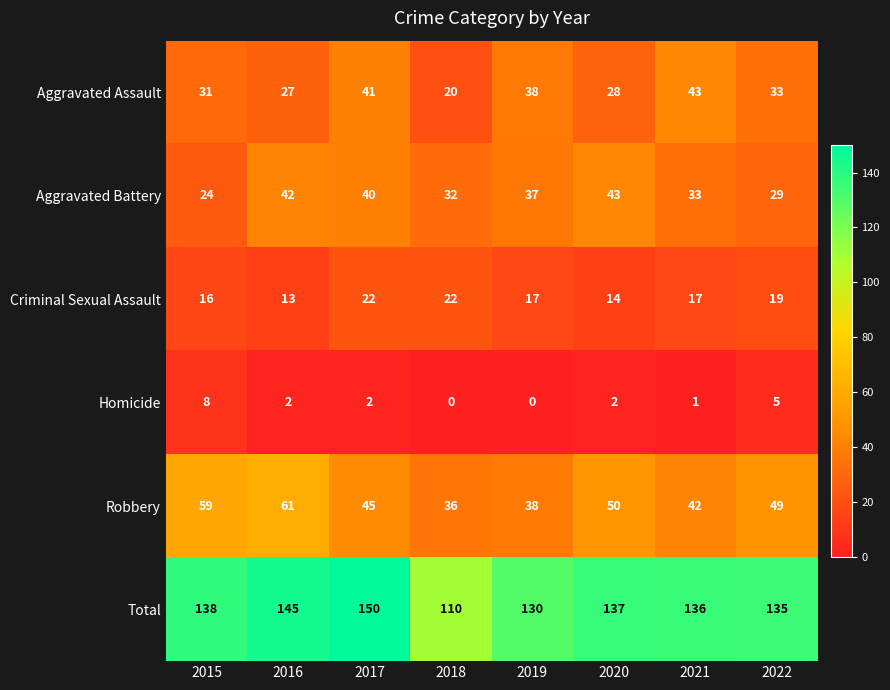

What is the spread (max minus min) of values at 2019?

130